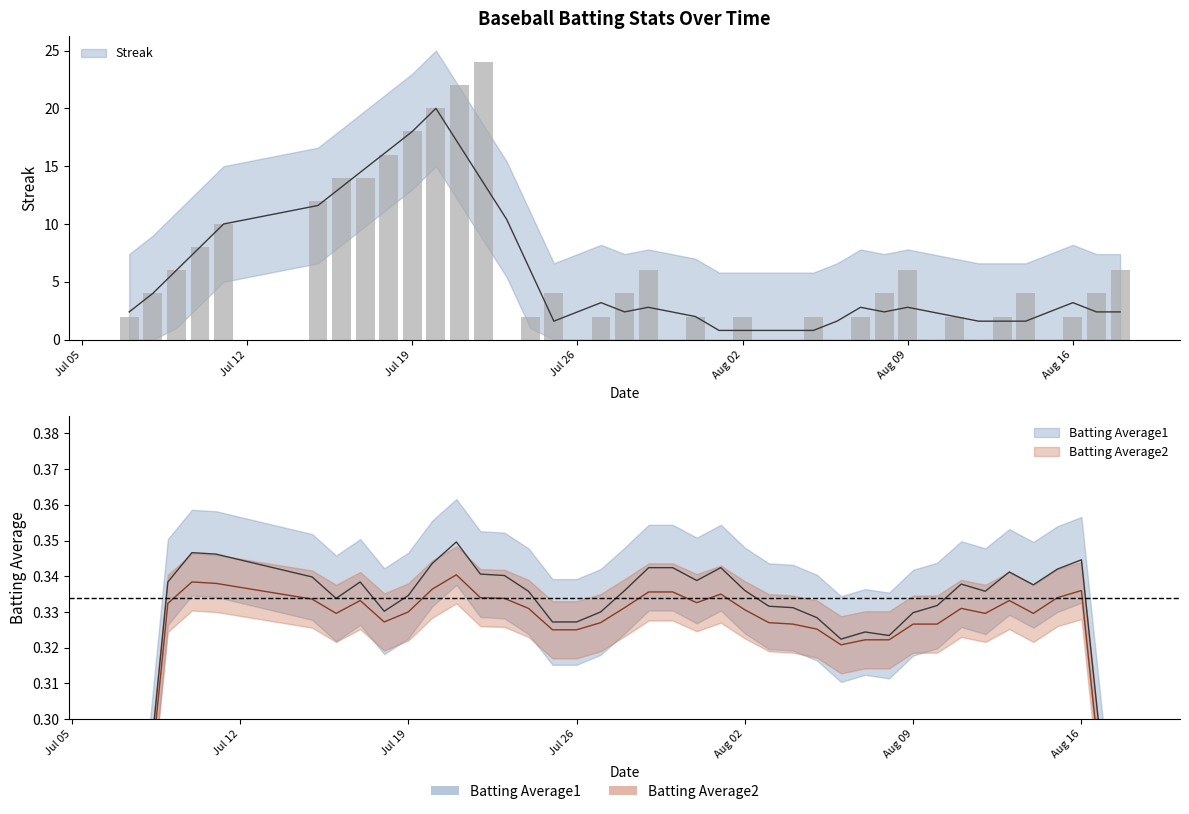

What is the sum of all Batting Average1 values?

13.5